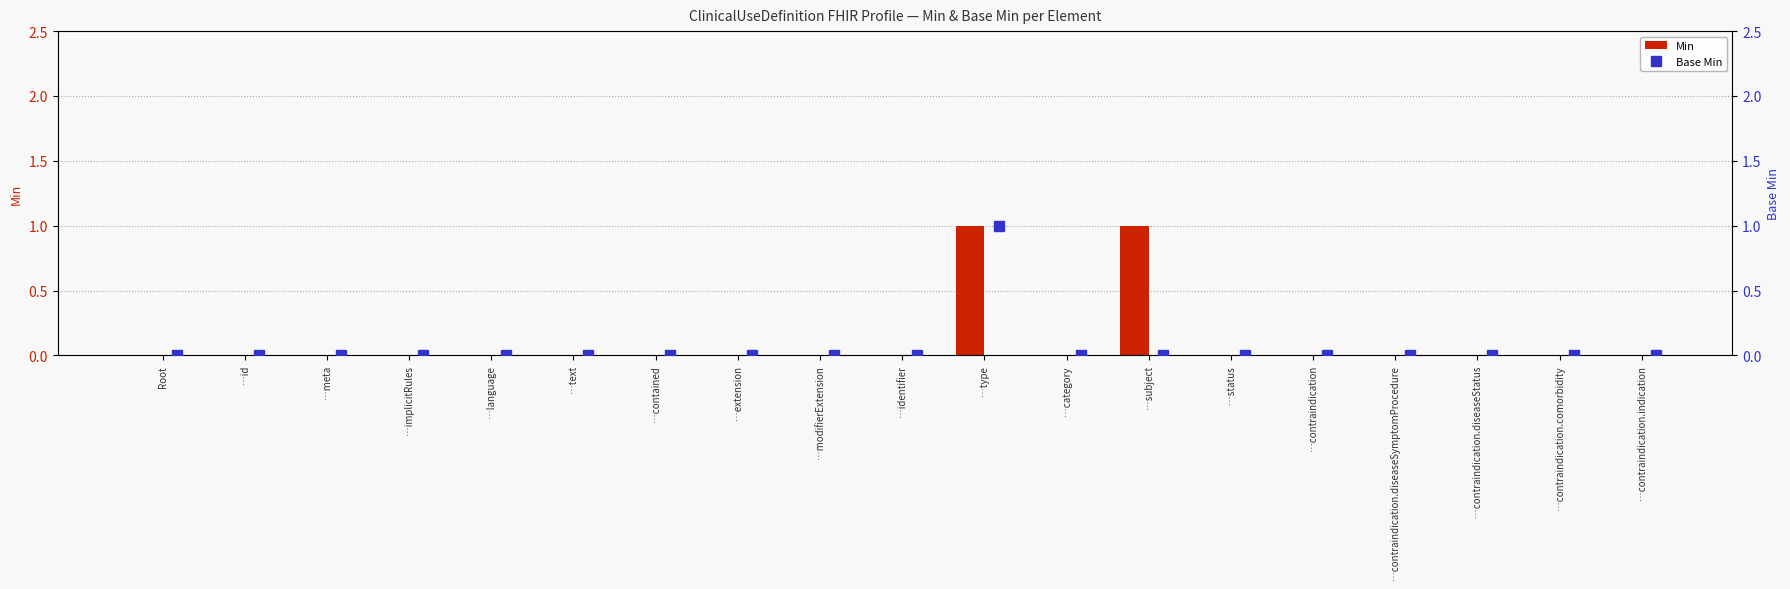

What are all the series names shown in the legend?

Min, Base Min